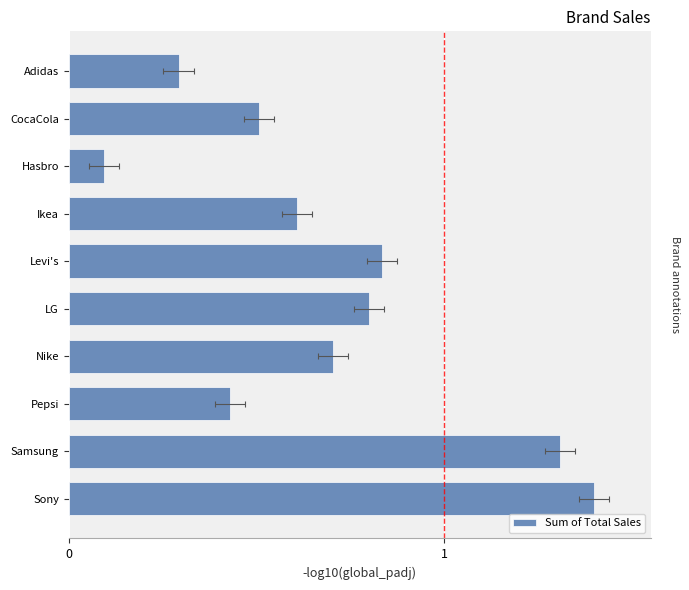

What is the average value?

0.7